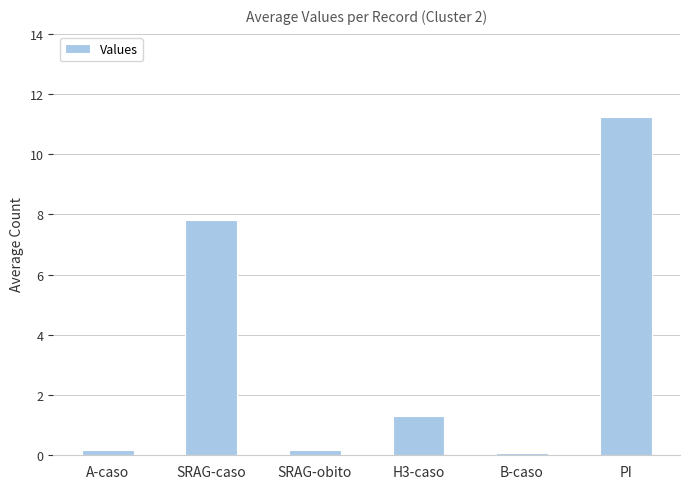

At which category does the chart reach its minimum across all series?

B-caso